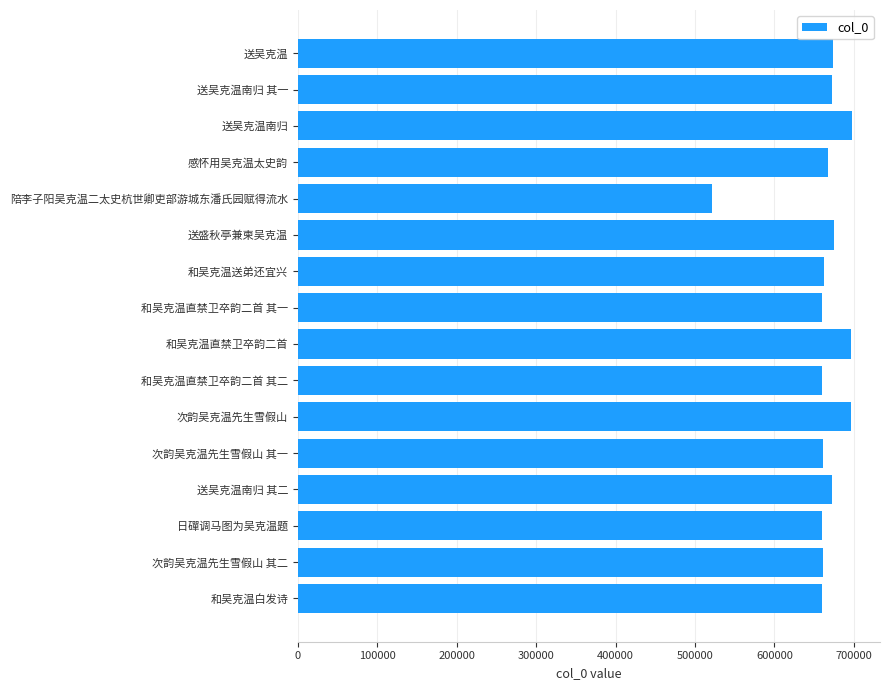

The value at 送吴克温 is 301317. True or false?

False